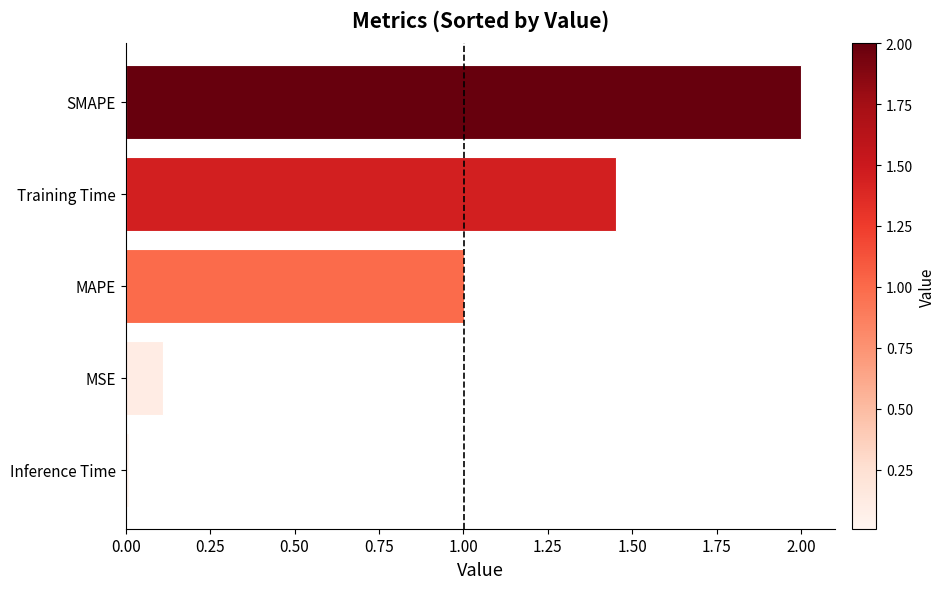

What is the approximate value at MAPE?

1.0